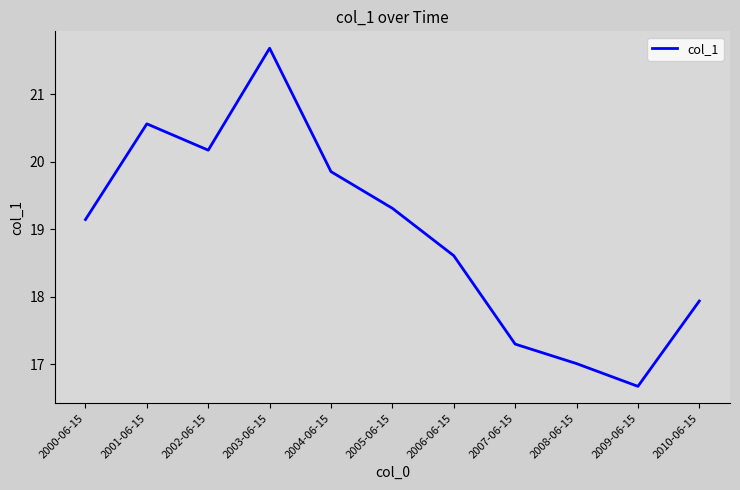

Is it true that the value at 2007-06-15 is 7.6?

False